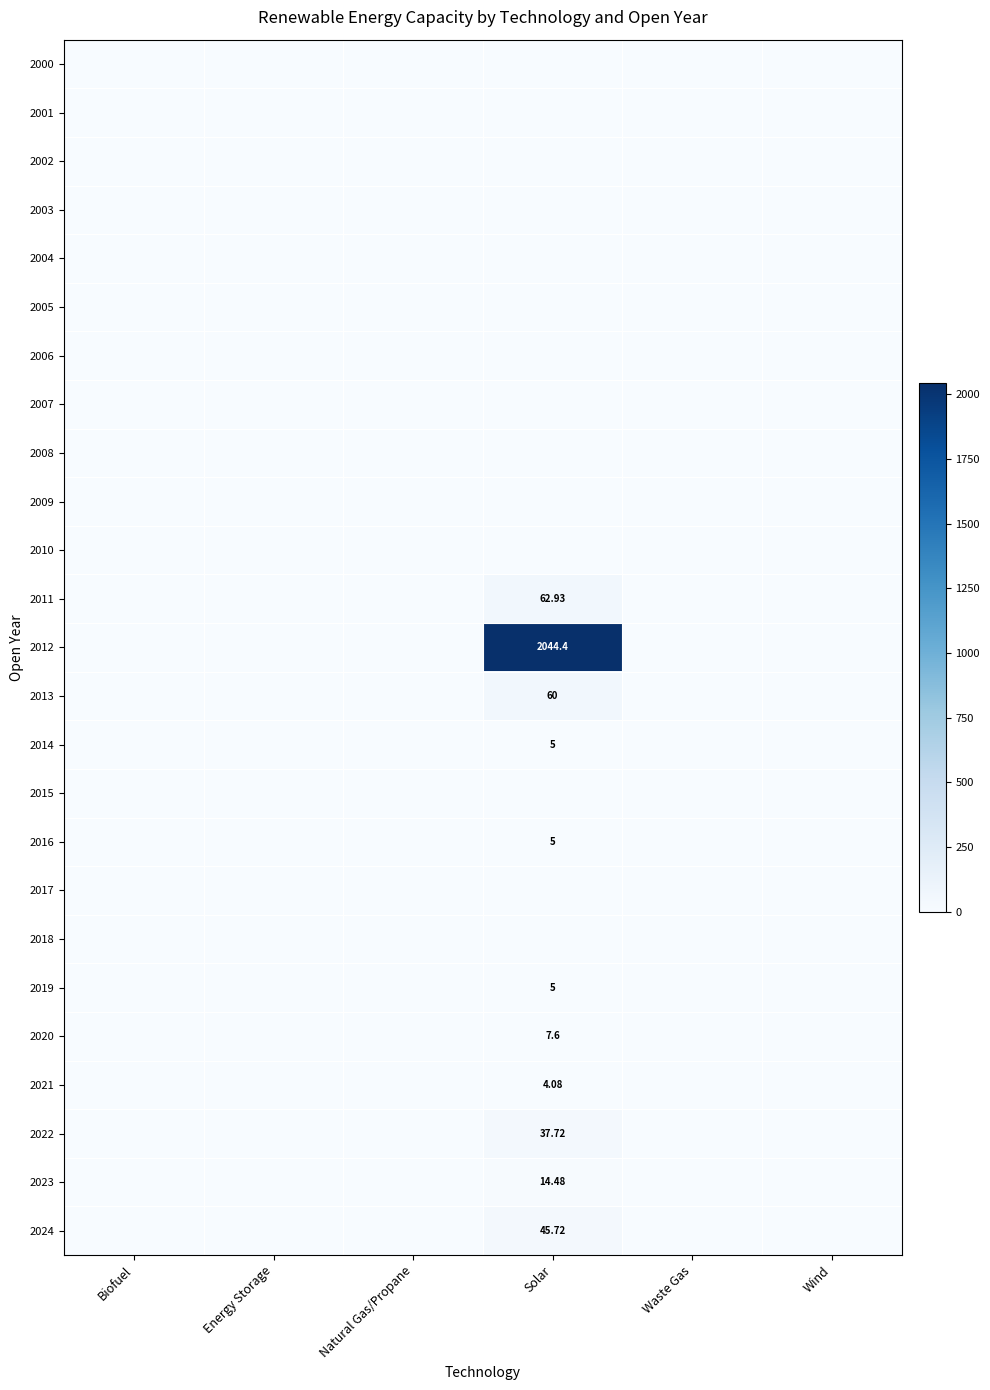

What is the sum of all 2019 values?

5.0